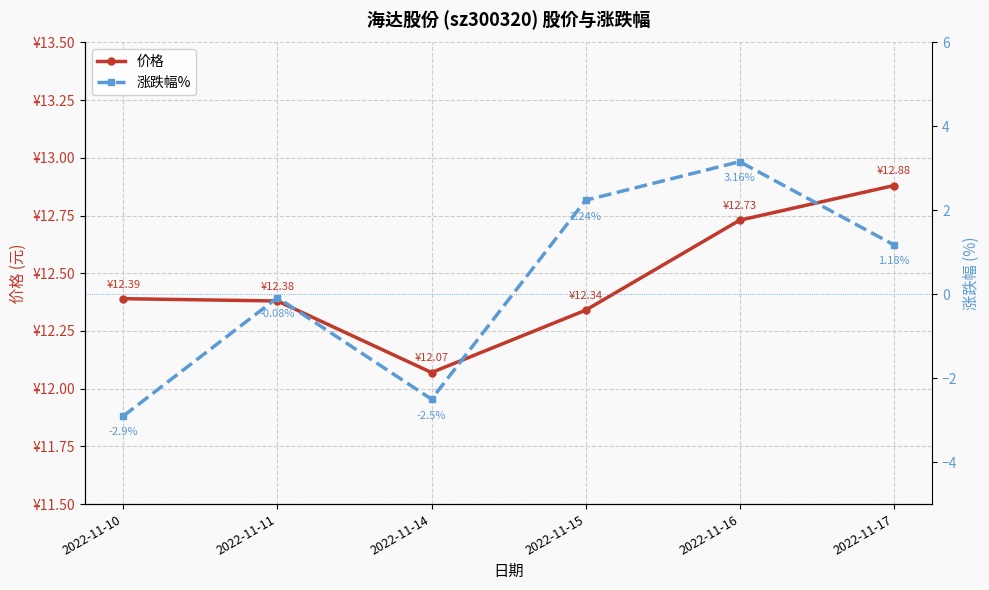

Reading left to right, what are all the values shown in this chart?

价格: 12.4	12.4	12.1	12.3	12.7	12.9
涨跌幅%: -2.9	-0.1	-2.5	2.2	3.2	1.2